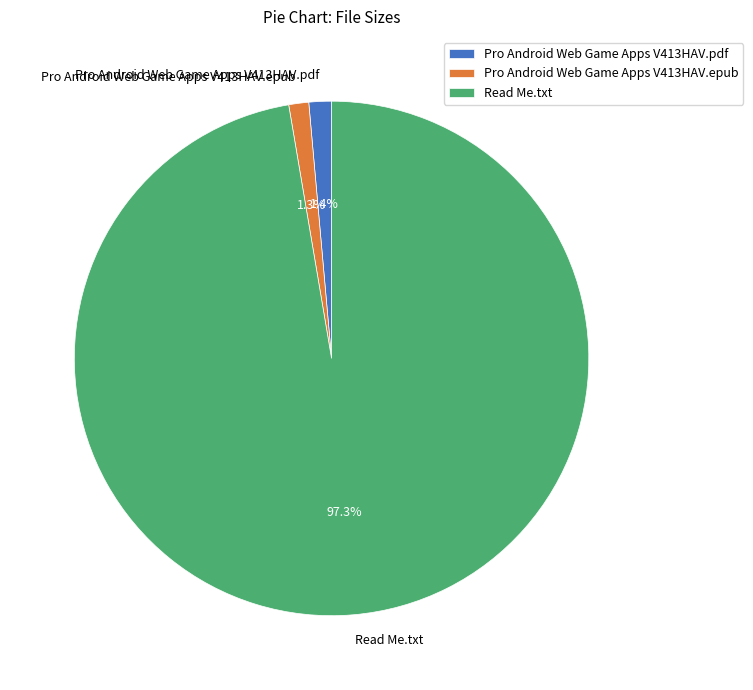

Is Read Me.txt the majority of the pie?

Yes